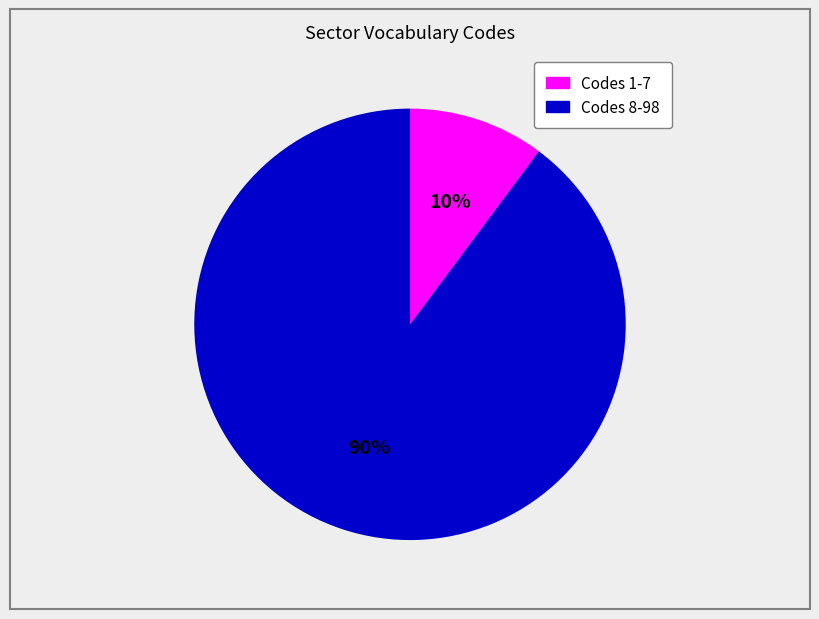

Is there any slice that represents more than half of the pie?

Yes